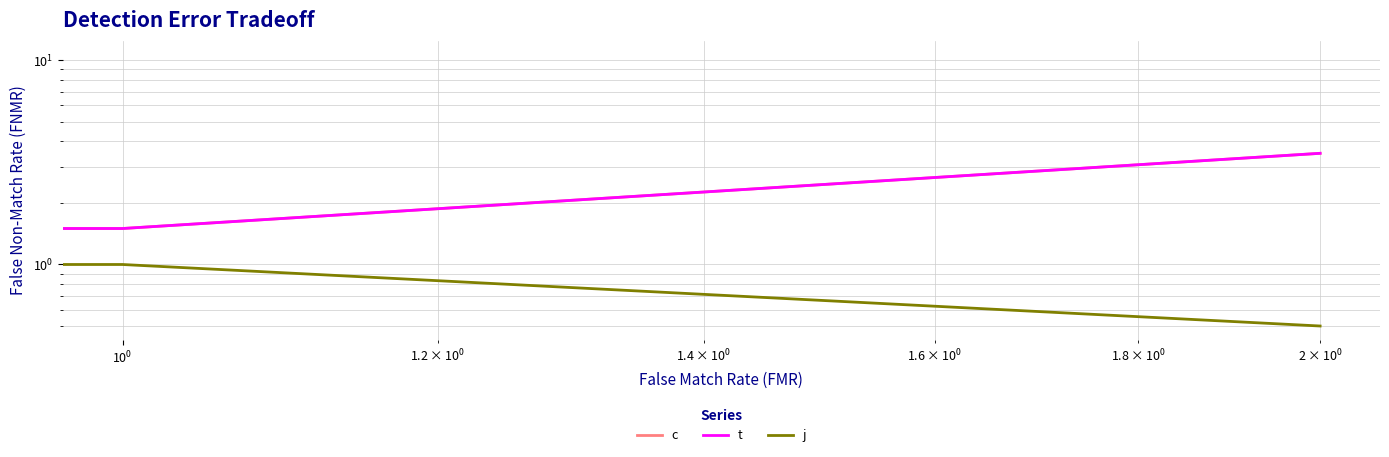

True or false: j has a value of 0.7 at $\mathdefault{10^{0}}$.

False